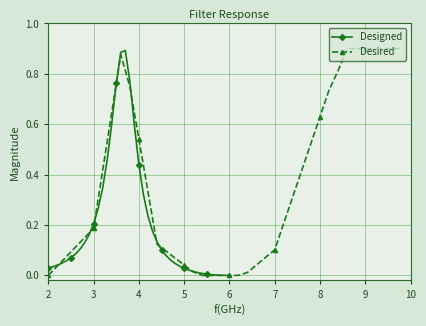

True or false: Designed has more than 0 interior local peaks.

True